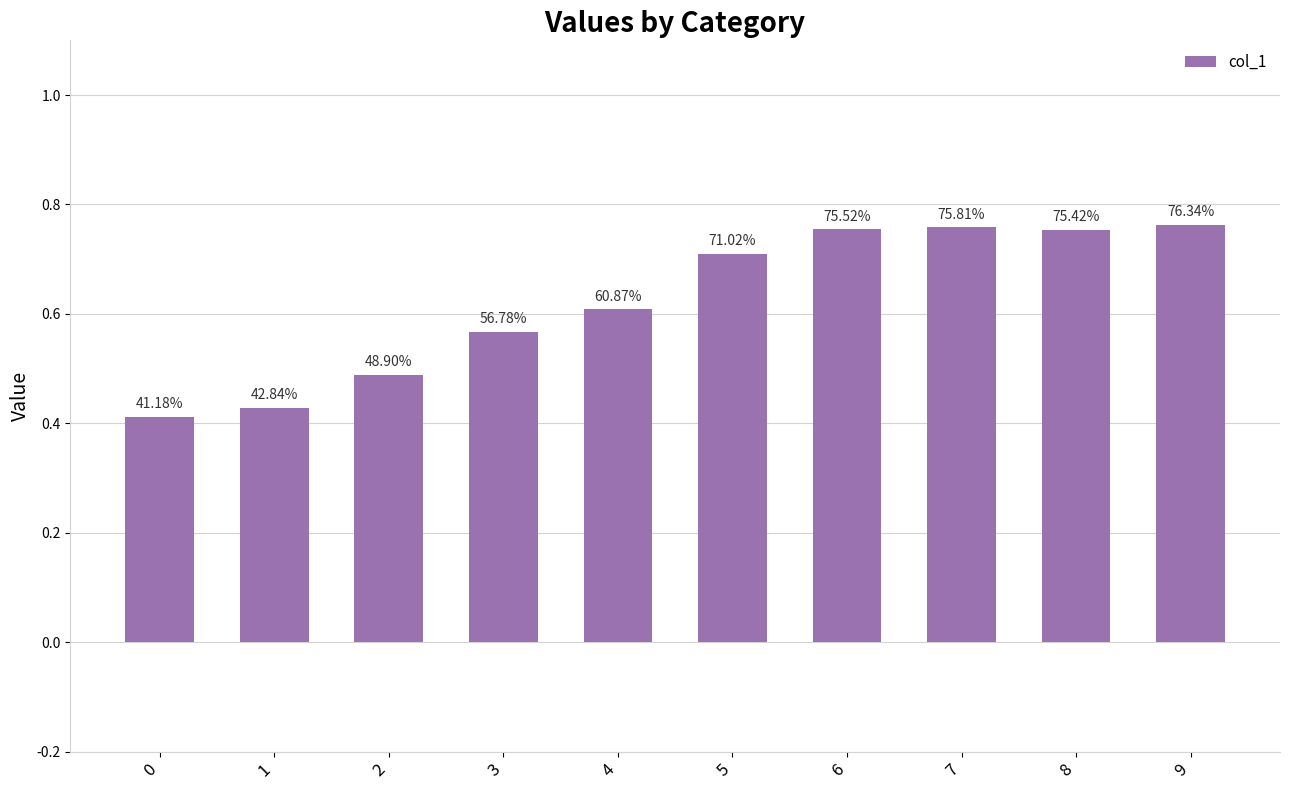

Which has a higher value, 3 or 7?

7